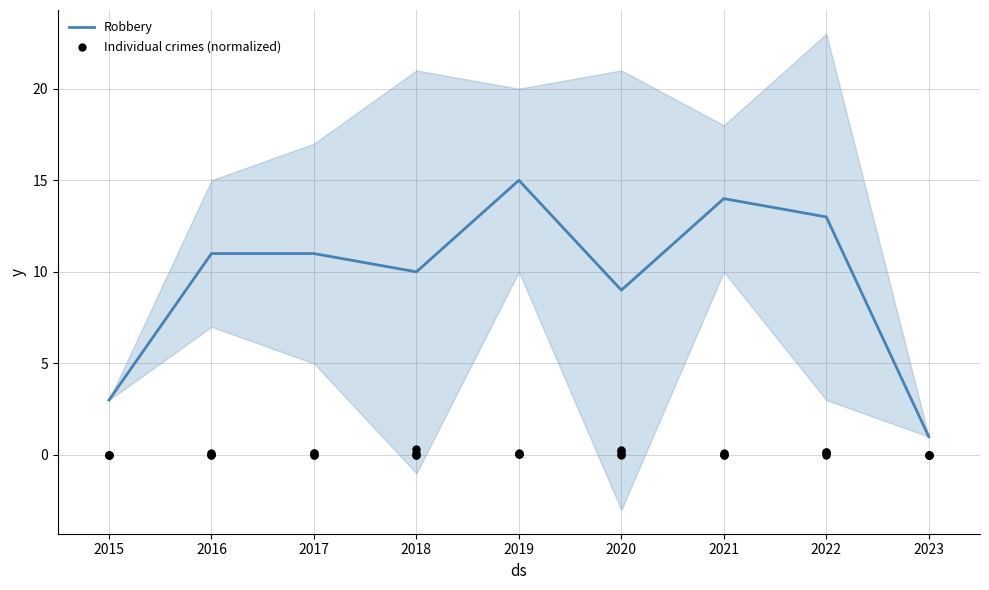

What is the change in value from 2015 to 2021?

+11